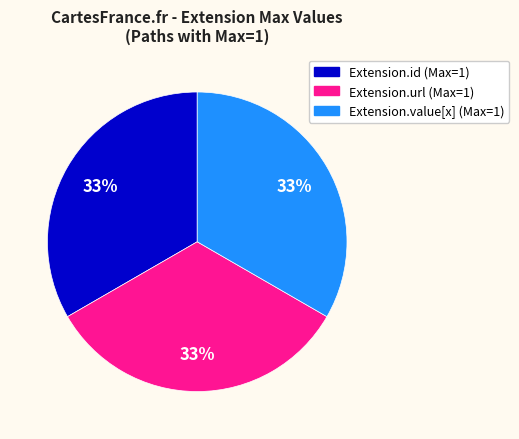

Is there a majority slice in this chart?

No